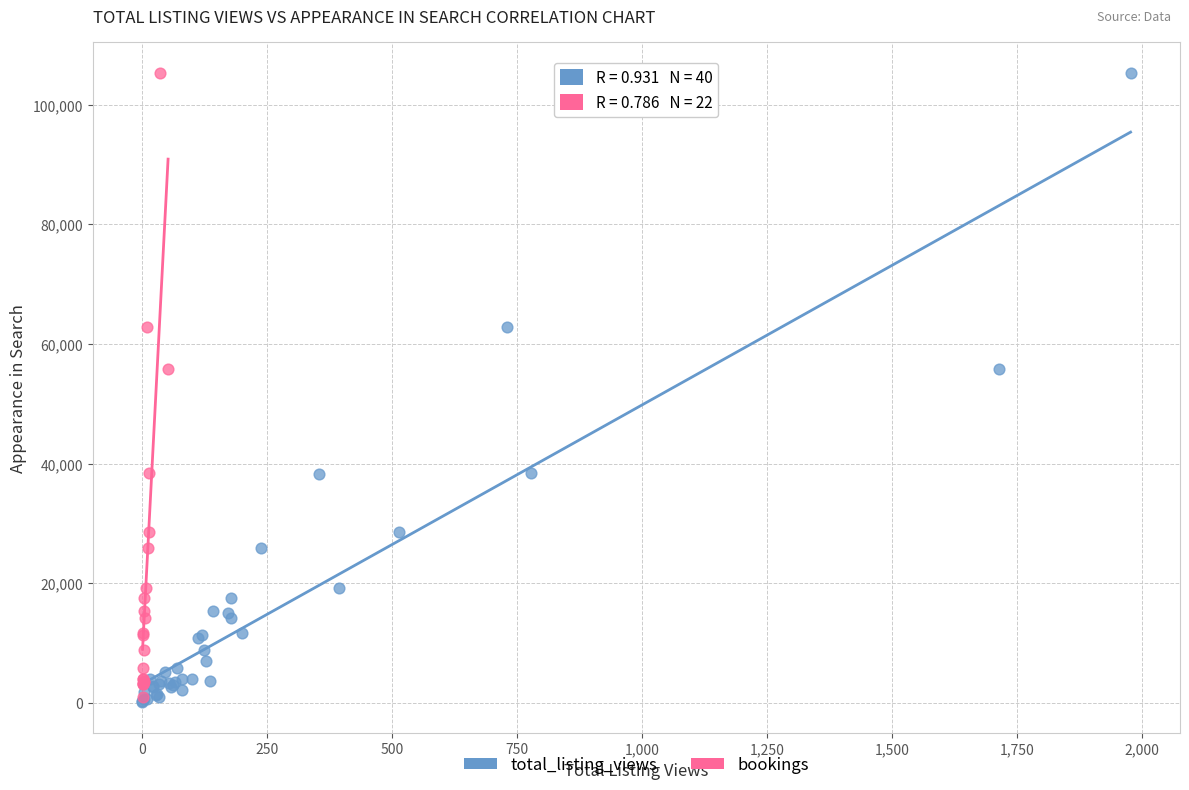

Which series has the widest spread of Y values?

total_listing_views